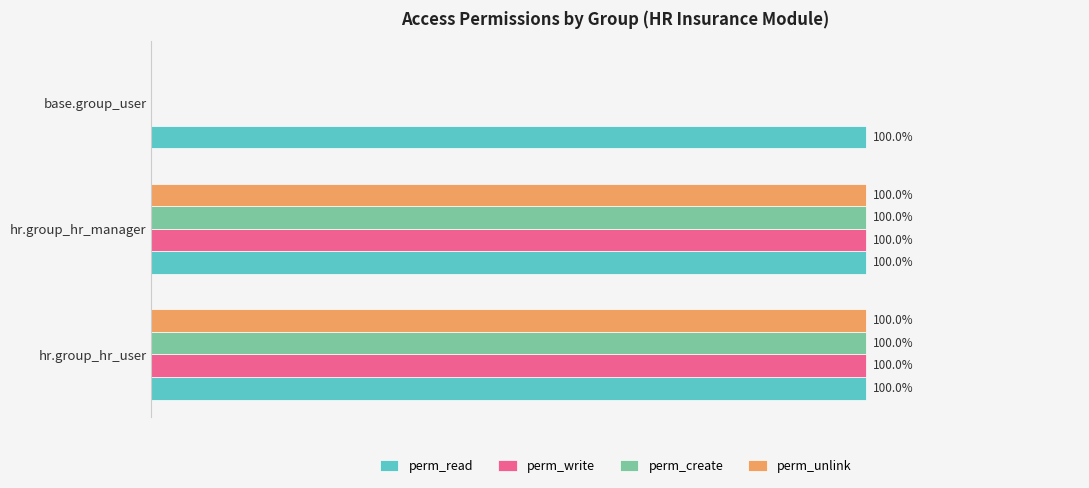

Which series has the largest total across all categories?

perm_read